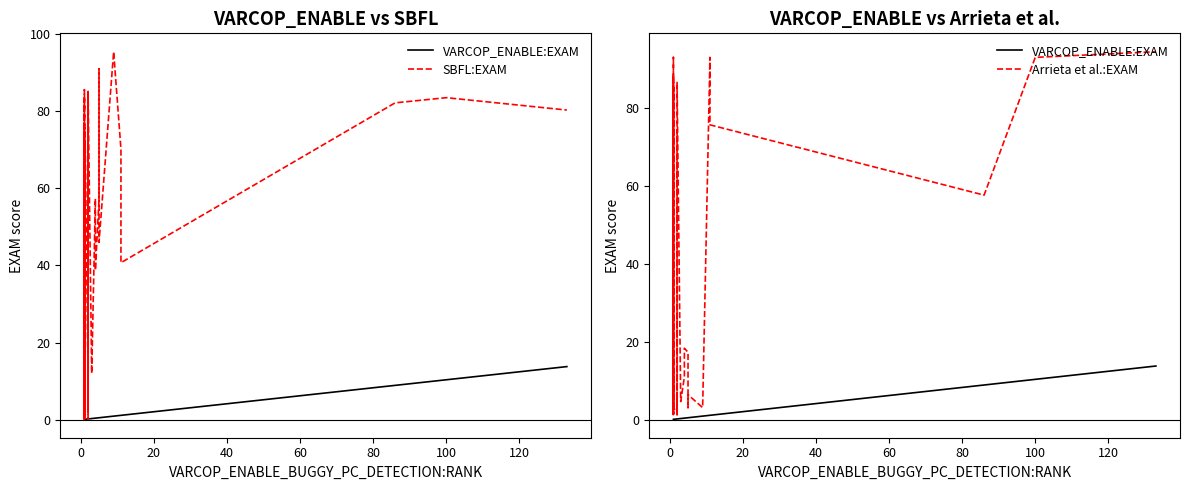

How many distinct data groups are displayed?

3